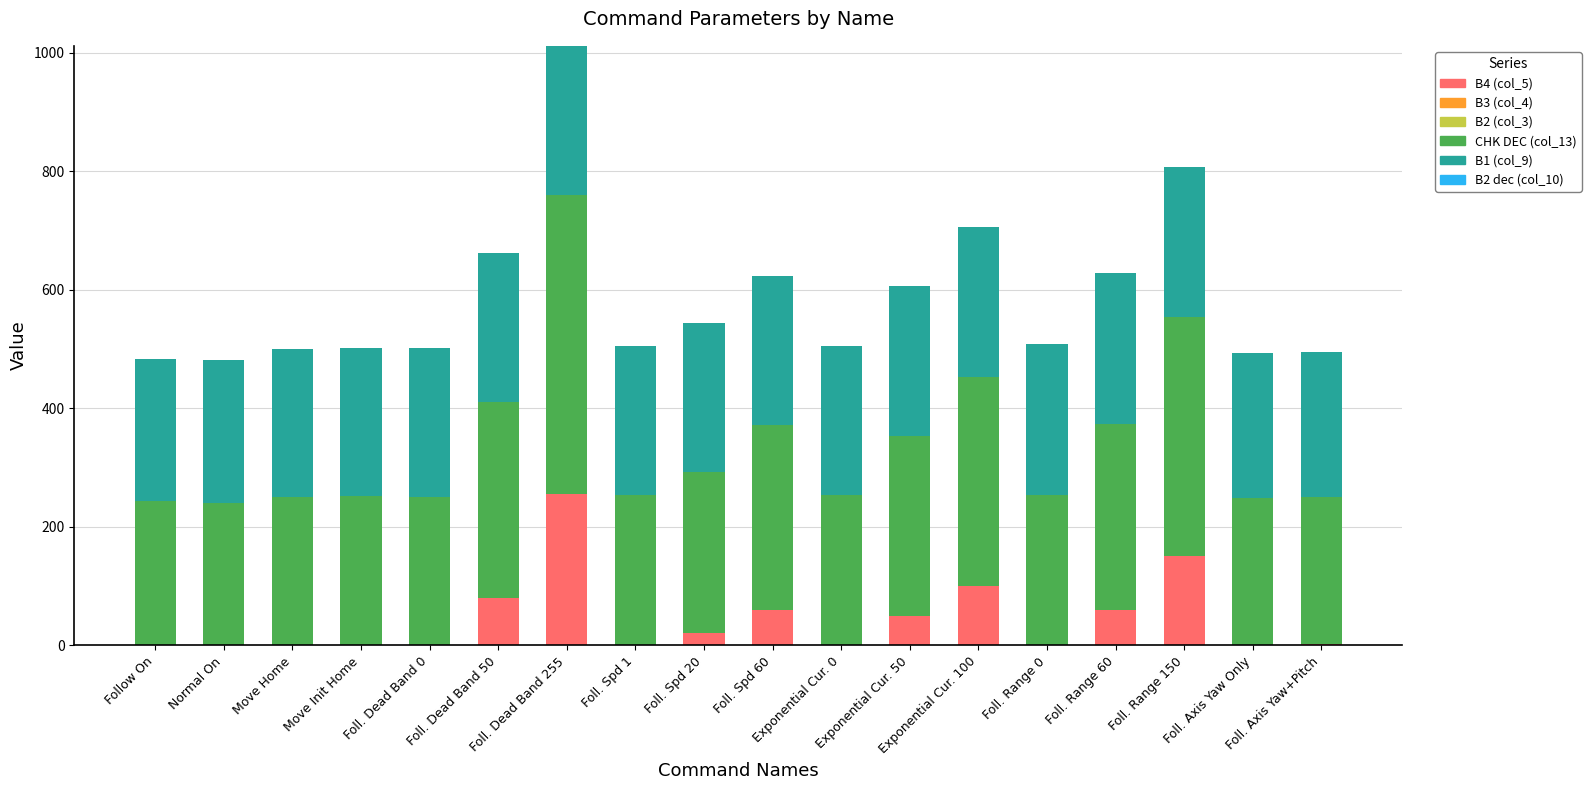

What is the total value across all series at Exponential Cur. 50?

606